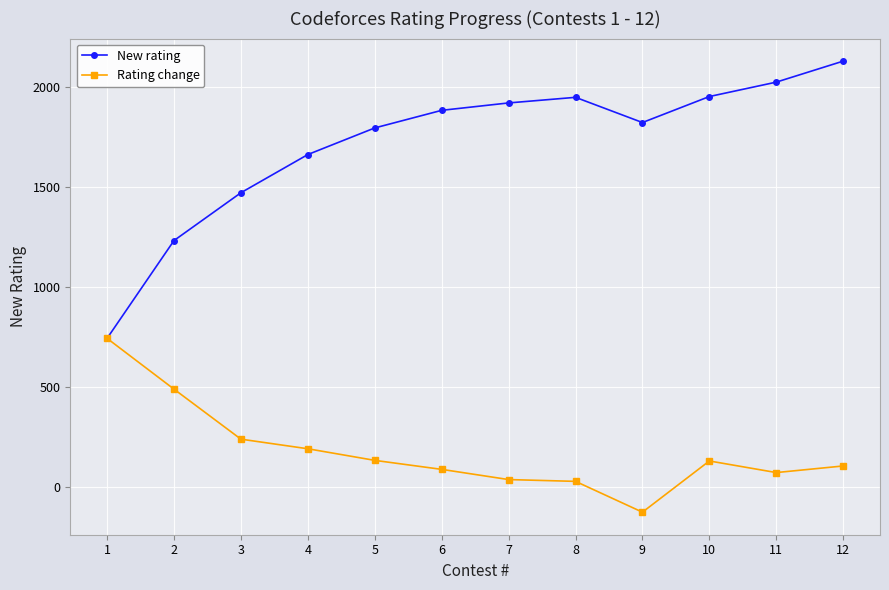

At which category is the sum across all series the highest?

12